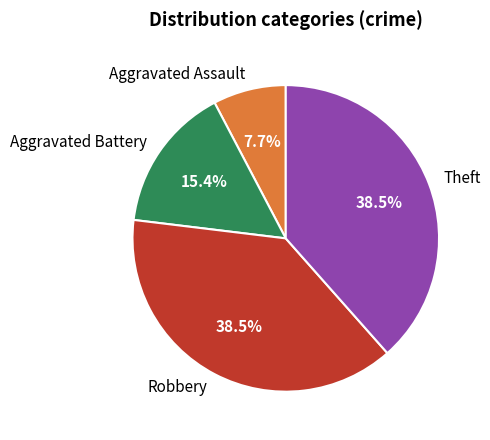

Count the number of slices in the pie.

4